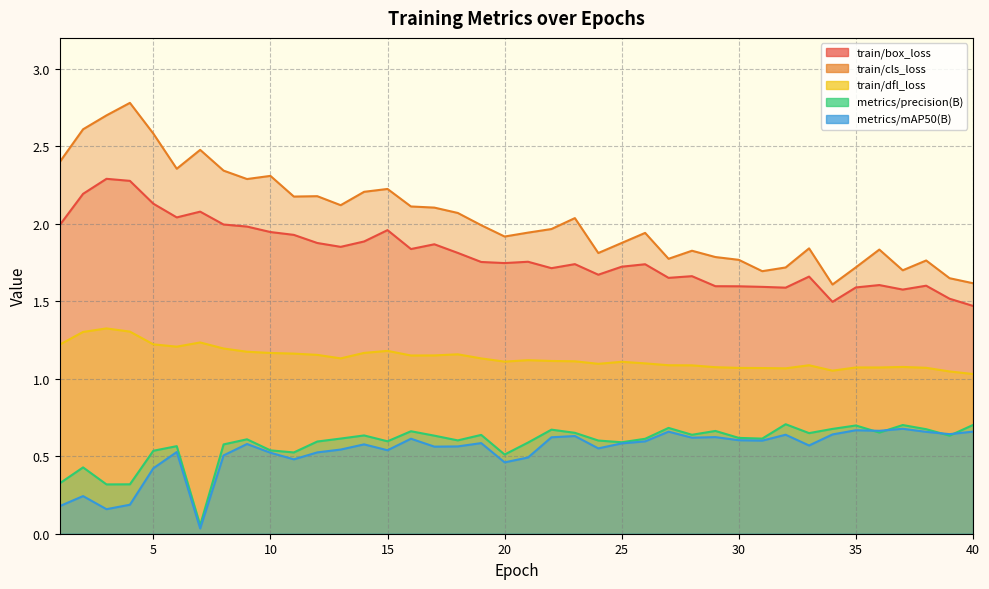

True or false: metrics/precision(B) and metrics/mAP50(B) cross at least once.

True